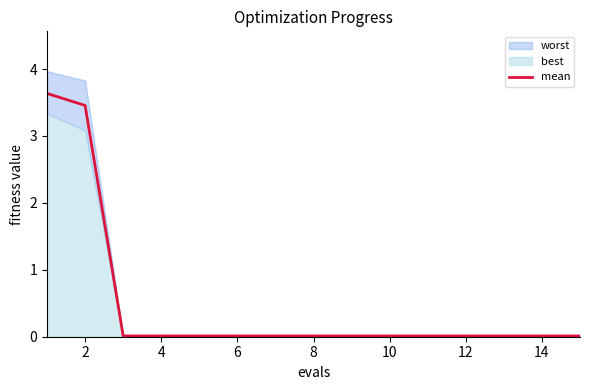

What is the sum of all values?

7.2